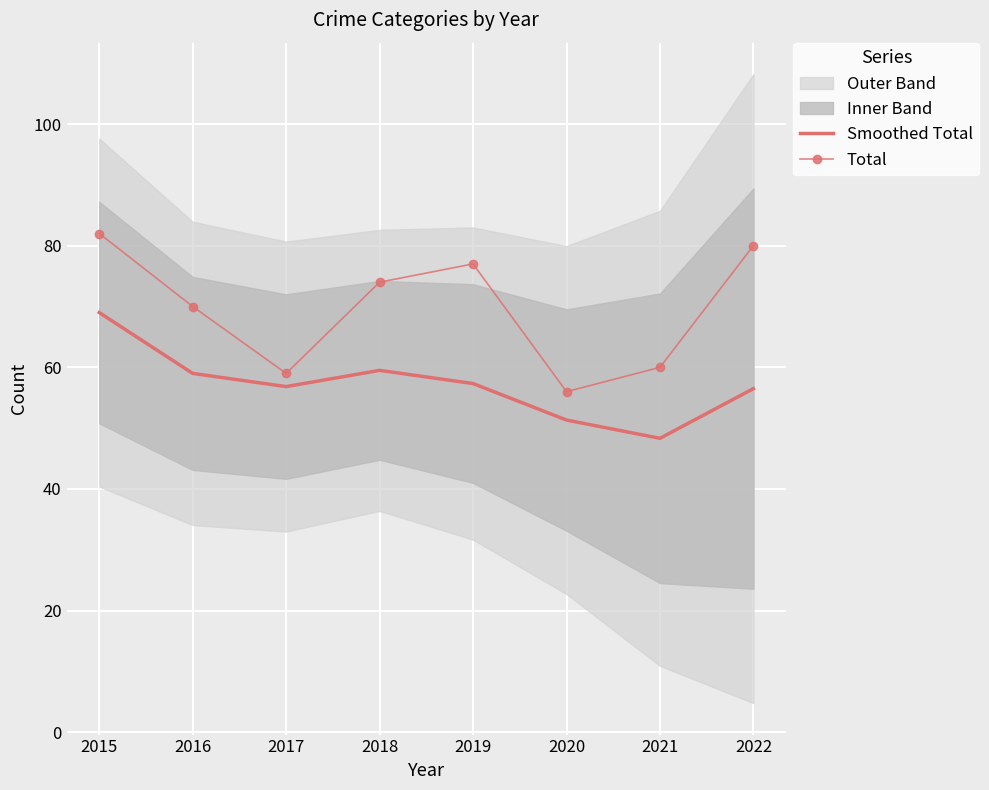

What is the maximum value for Total?

82.0